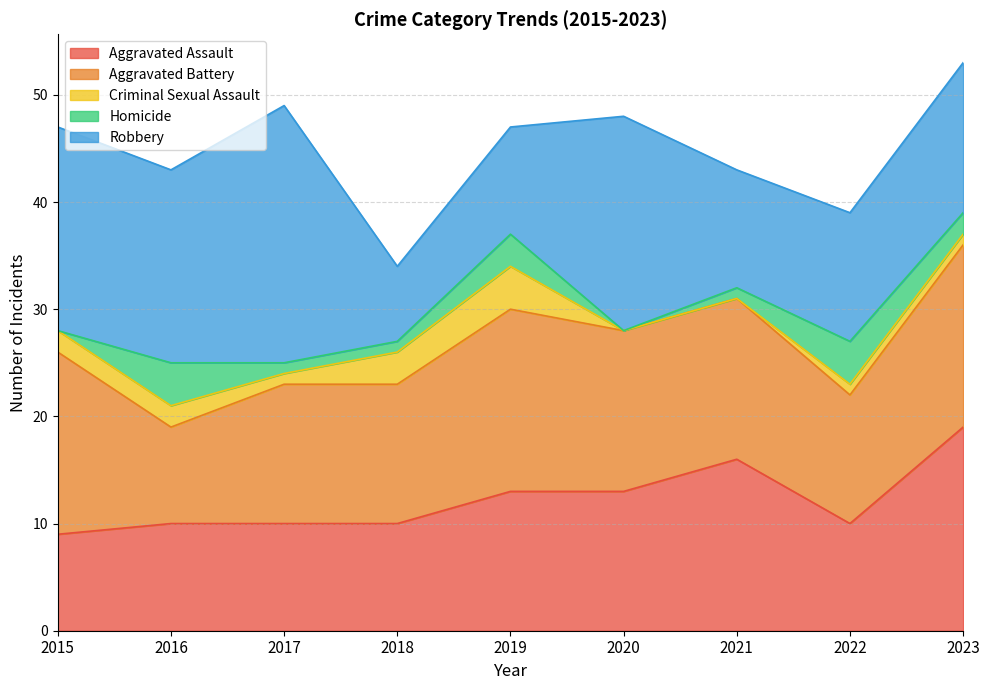

At how many categories does at least one series exceed 16?

6